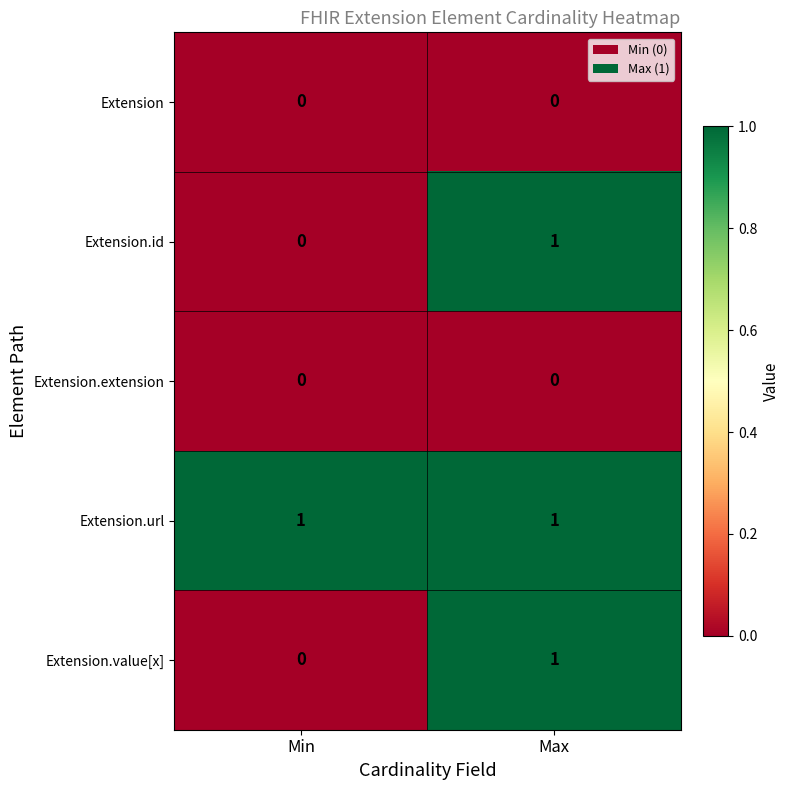

Is it true that Extension.value[x] equals 0 at Min?

True